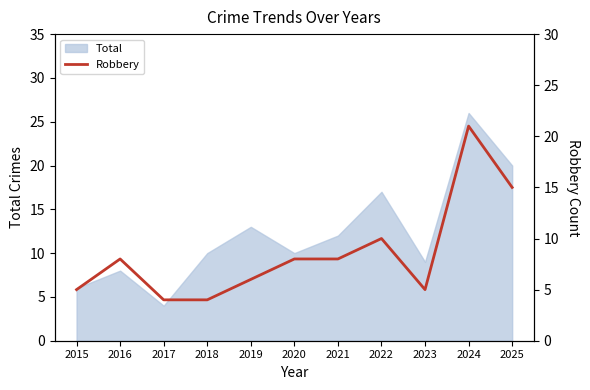

Which has a higher value, 2015 or 2021?

2021